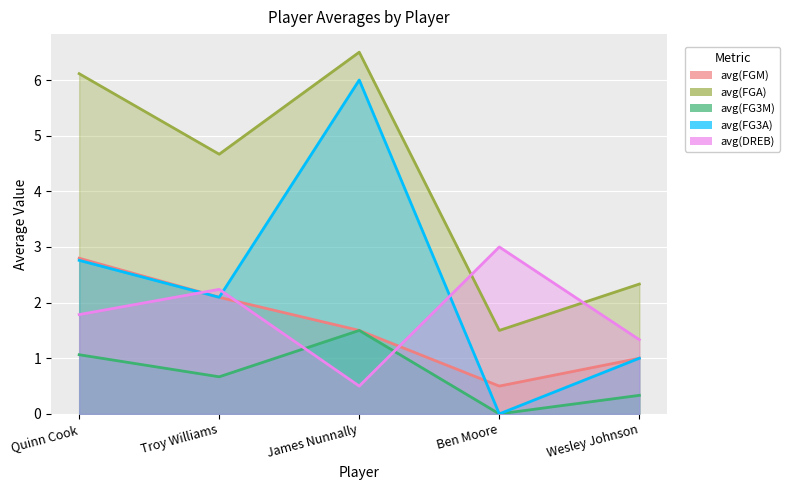

What is the sum of all avg(FG3A) values?

11.9